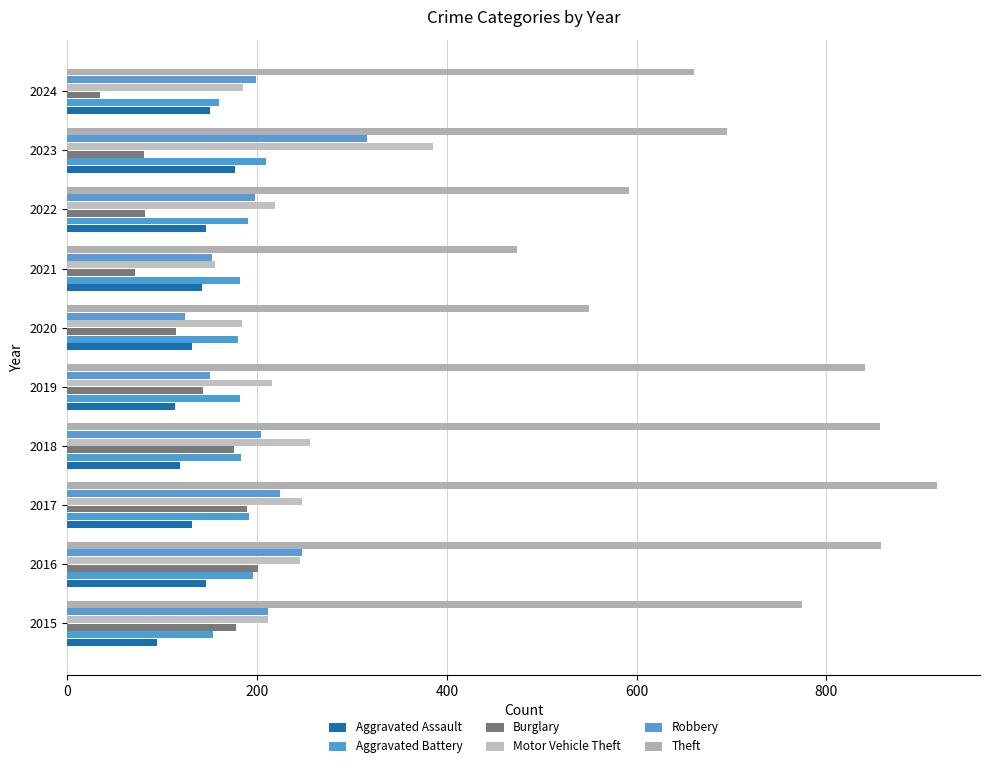

What is the minimum value for Aggravated Battery?

154